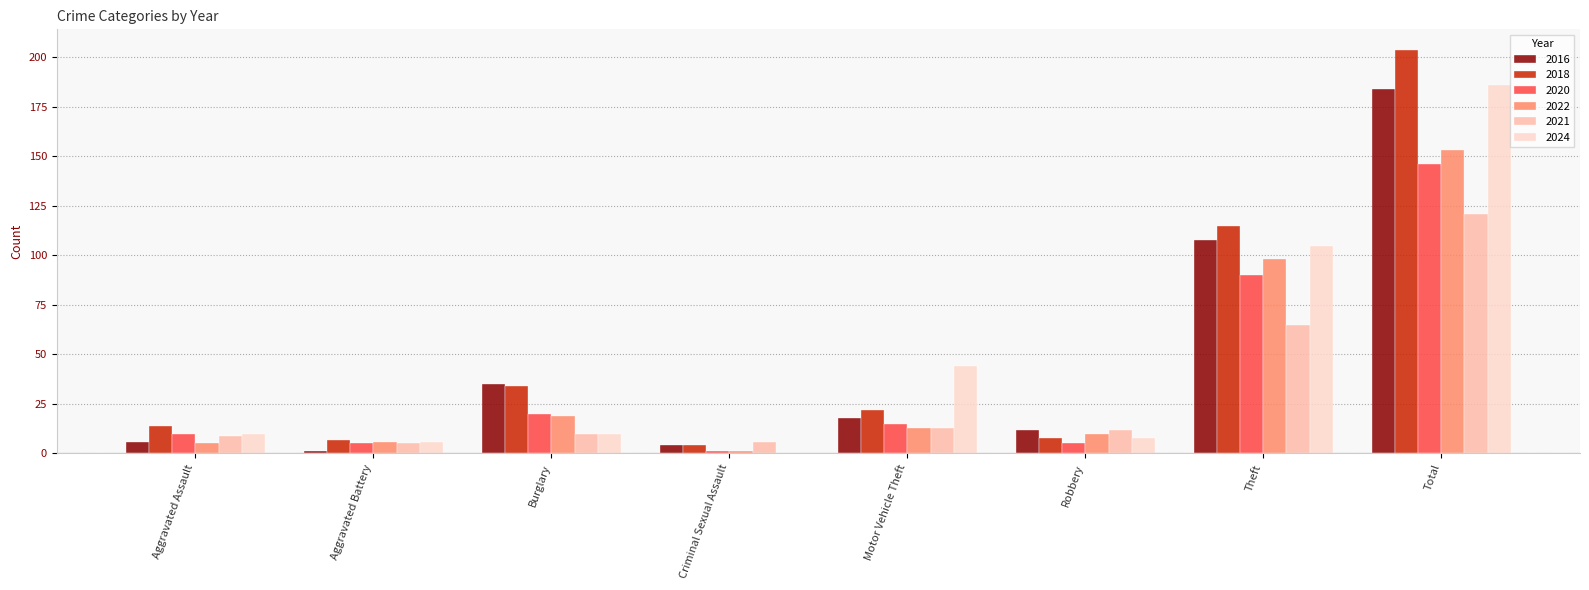

Does the chart contain stacked bars?

No